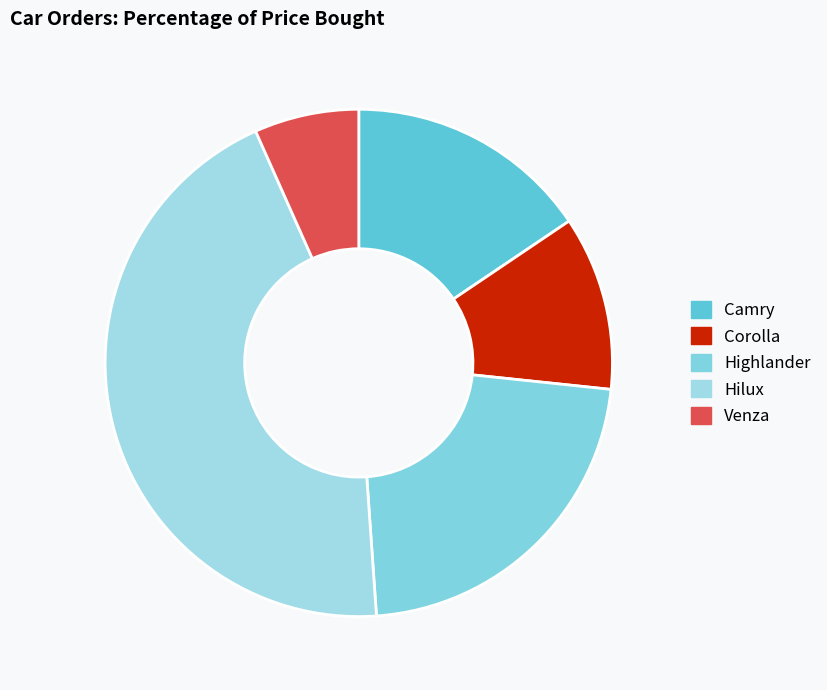

What is the change in value from Corolla to Hilux?

+75000000